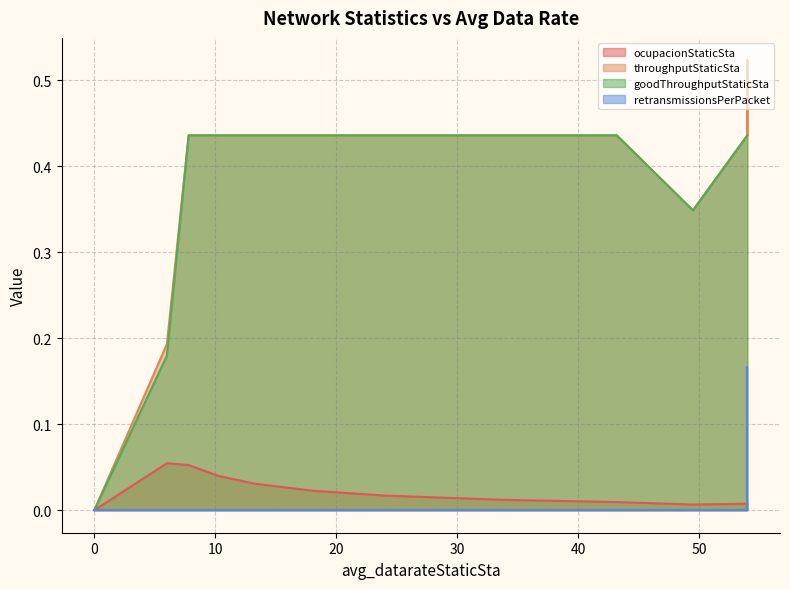

Count the number of data series in this chart.

4